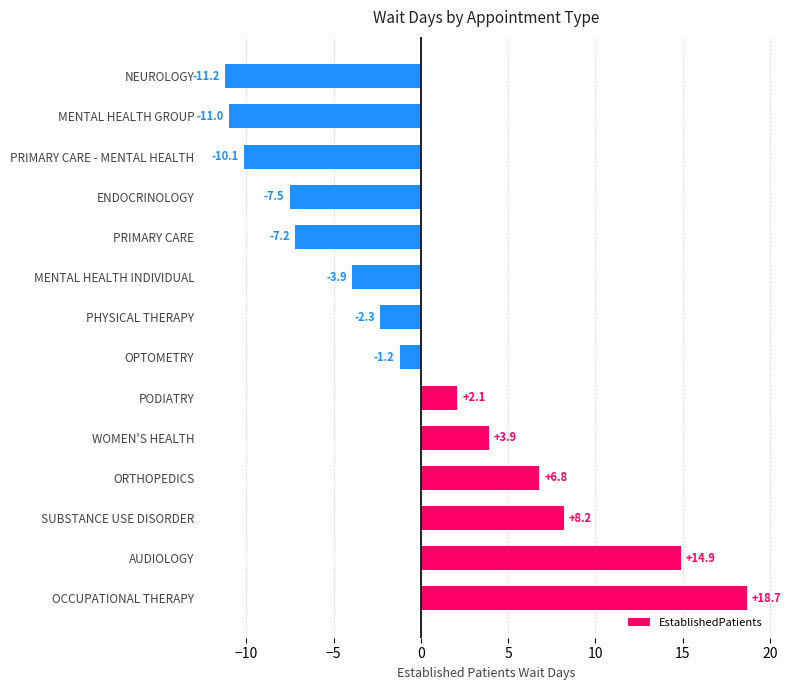

What is the maximum value shown in the chart?

18.7